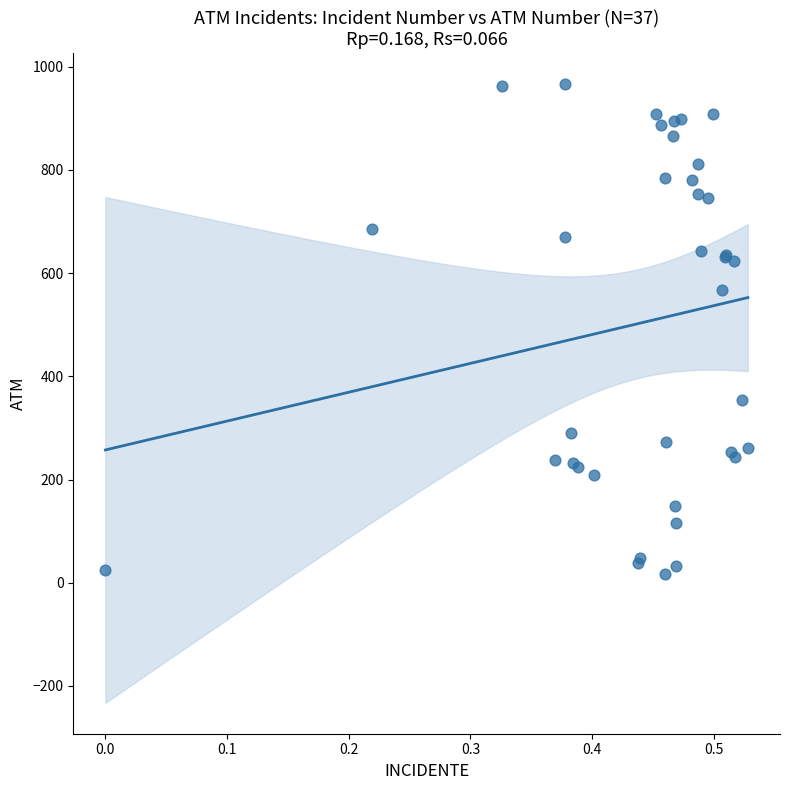

What Y value in the scatter plot is closest to 491?

567